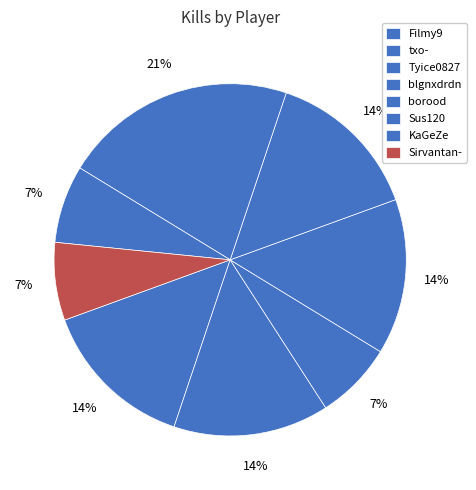

Count the number of slices in the pie.

8